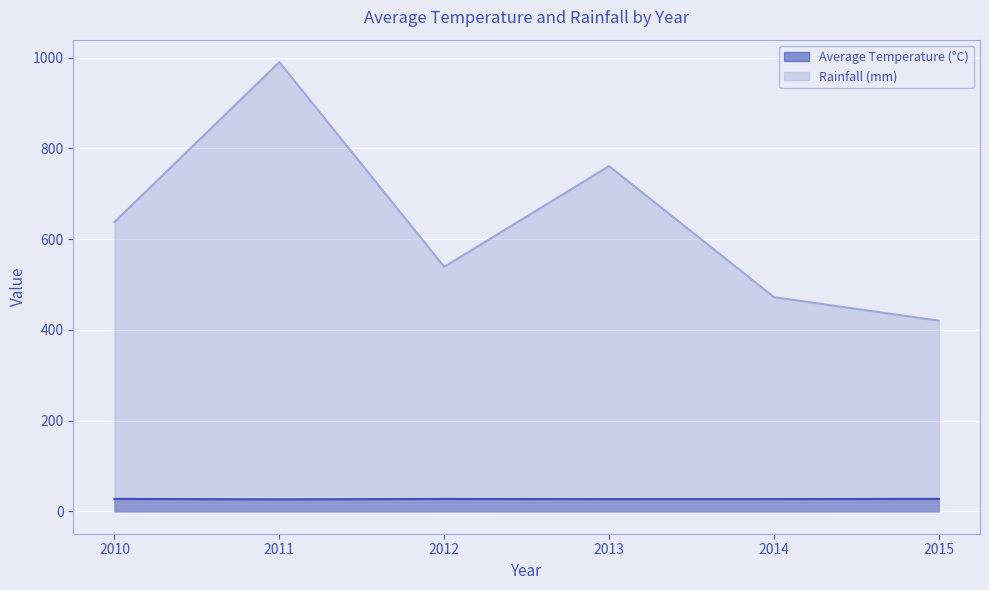

What is the difference between the maximum and minimum values in the Rainfall (mm) series?

570.0